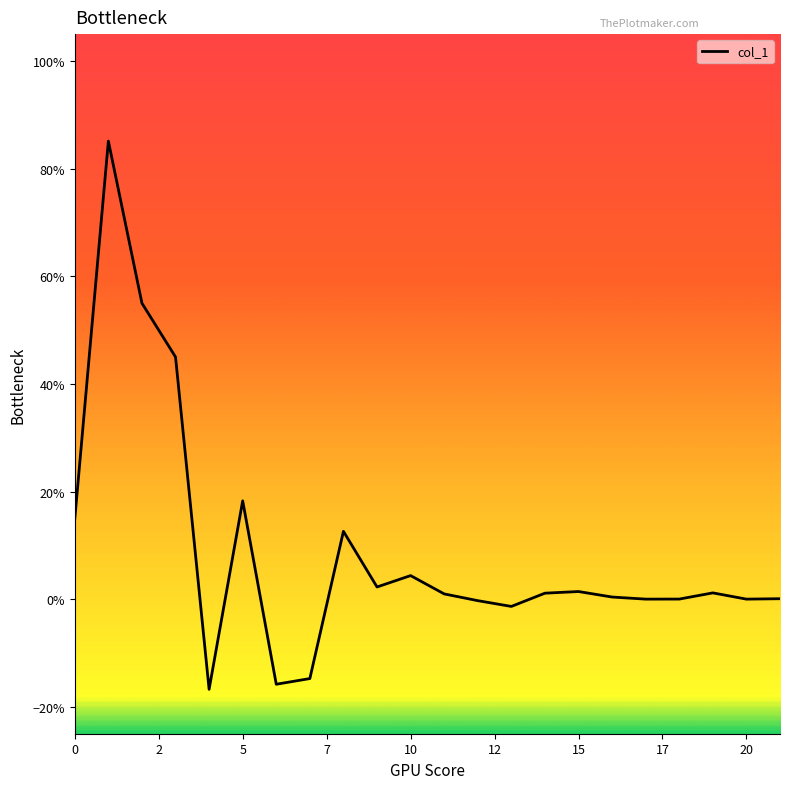

How many interior local peaks (higher than both neighbors) does the data have?

6